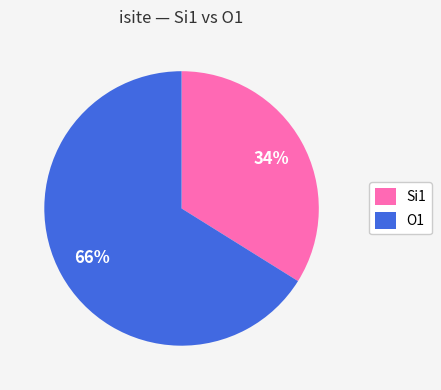

How many segments does this pie chart have?

2